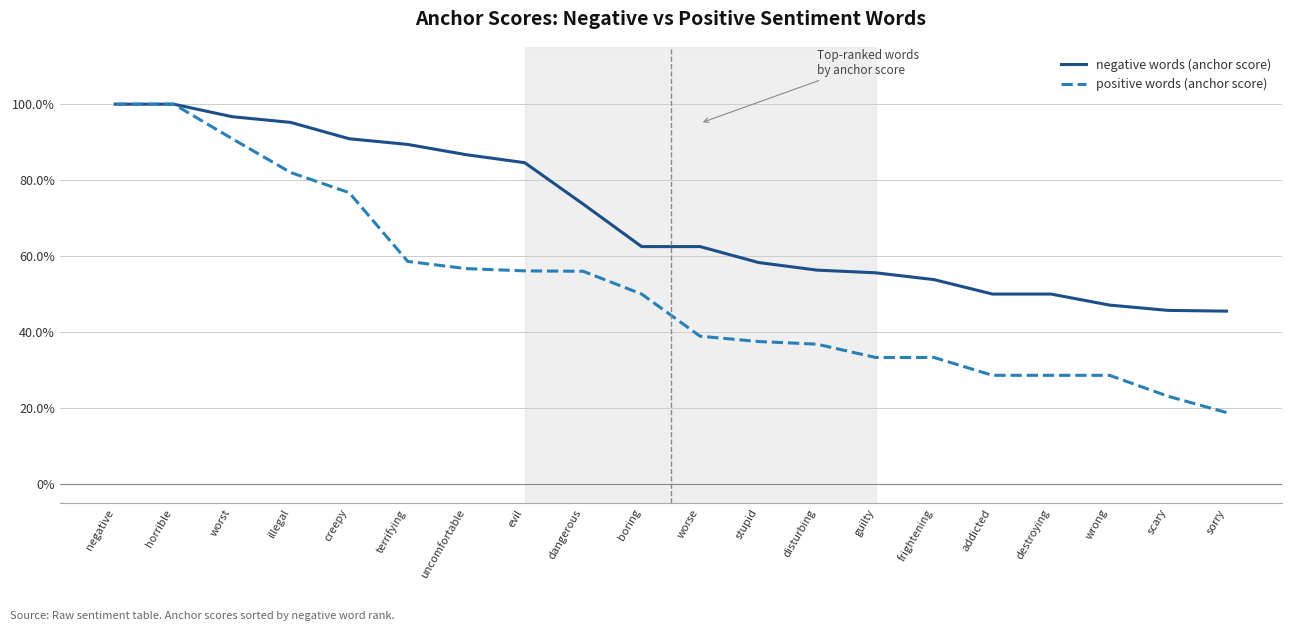

What are all the series names shown in the legend?

negative words (anchor score), positive words (anchor score)